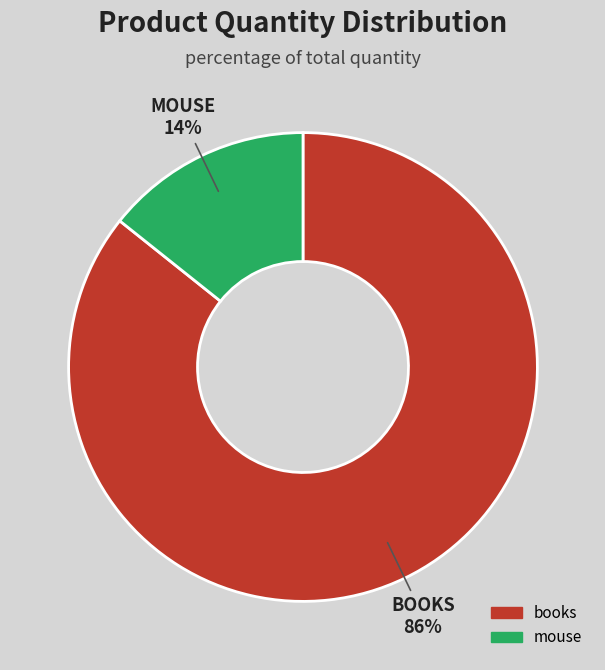

Which category has the smallest portion of the pie?

mouse